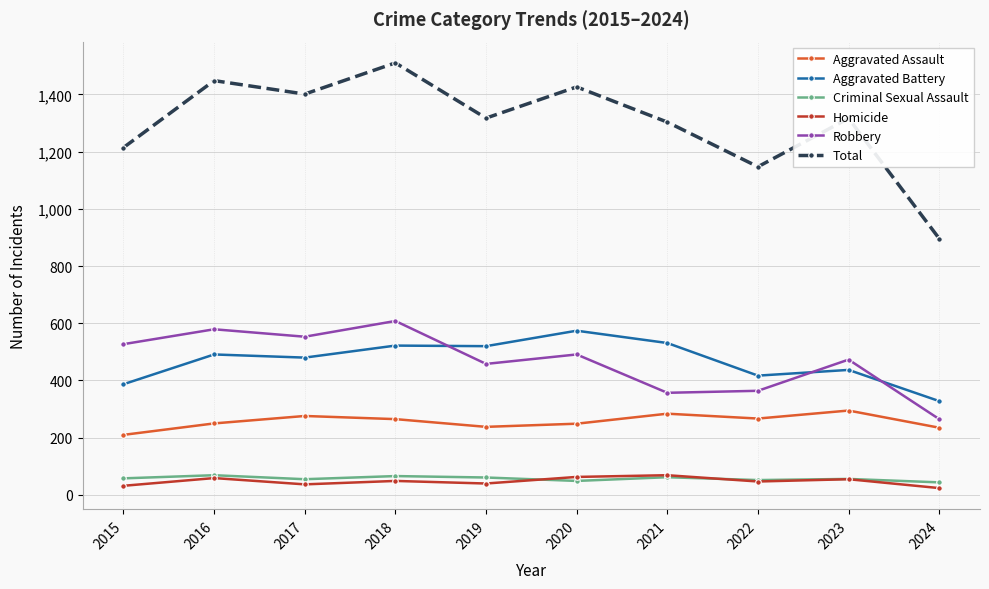

Is the value of Homicide at 2024 greater than the value of Aggravated Assault at 2020?

No